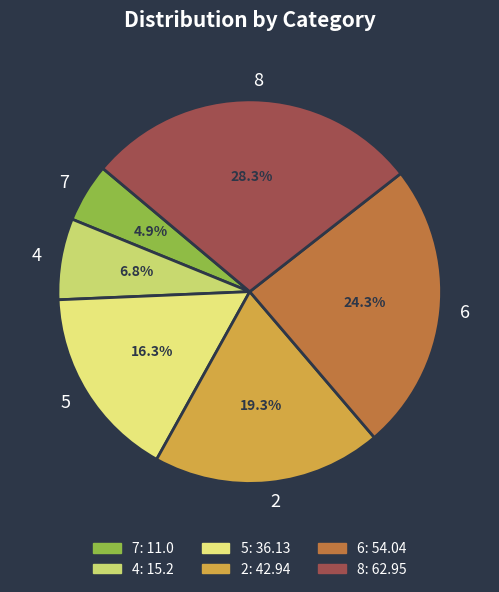

Combined, do 5 and 7 account for over 50%?

No